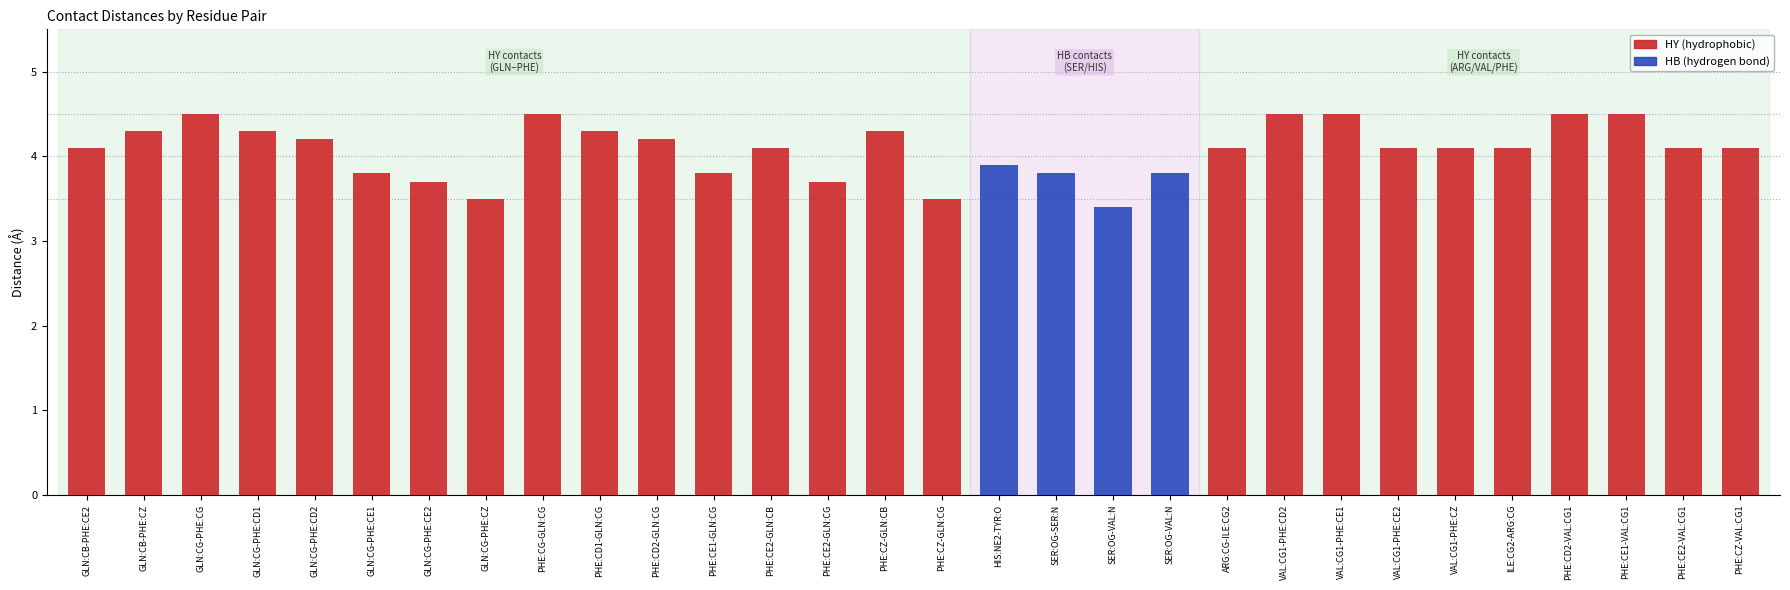

What is the sum of all values?

122.3